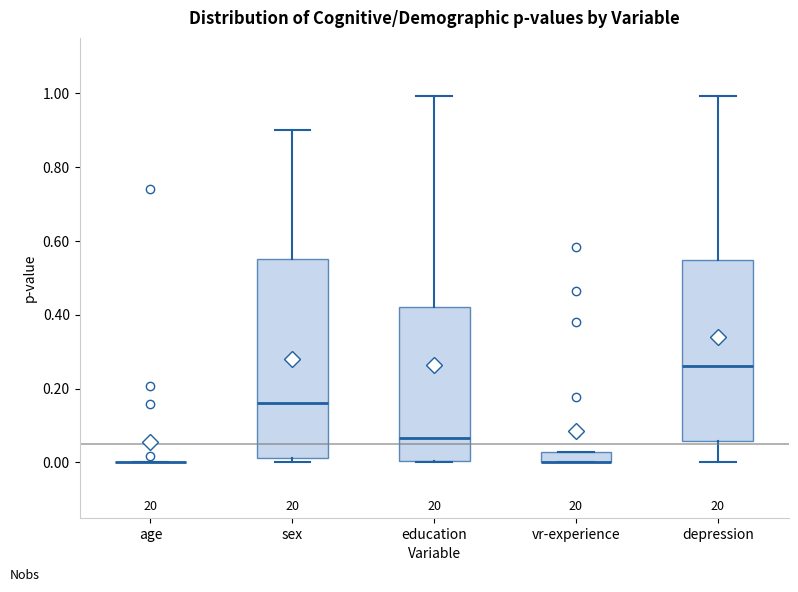

Comparing the boxes themselves (not the whiskers), which one is the tallest?

sex